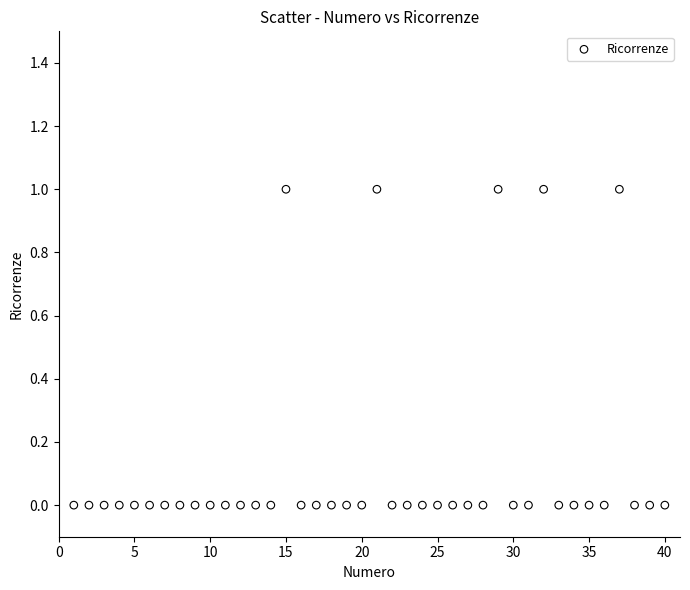

What is the range of X values (max minus min)?

39